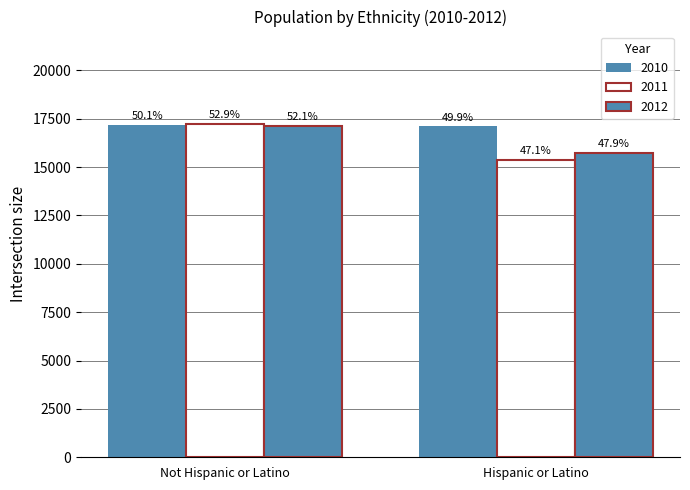

What is the minimum value shown in the chart?

15359